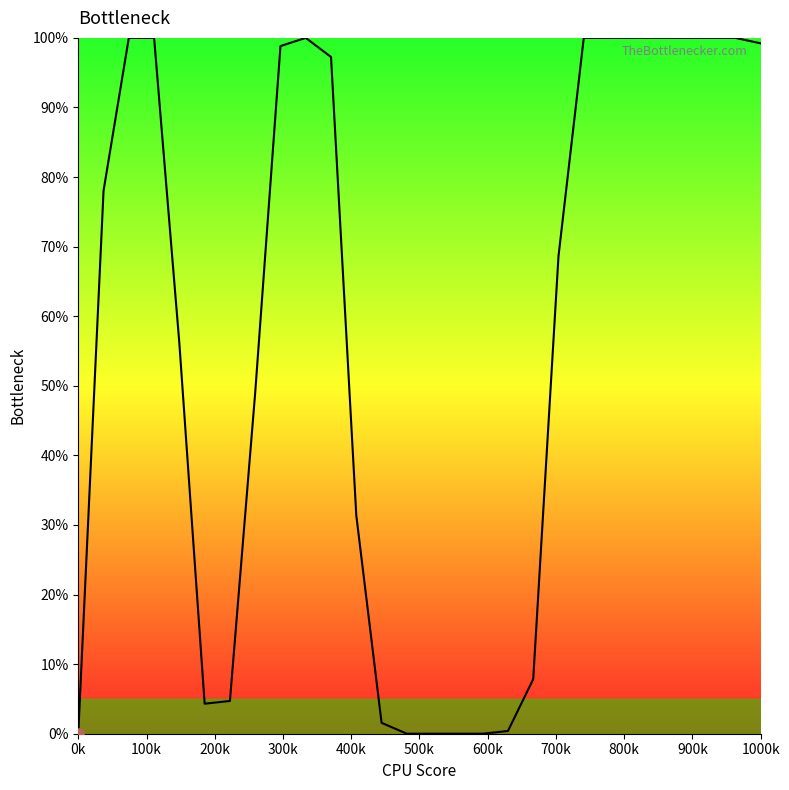

What is the sum of all values?

1597.3